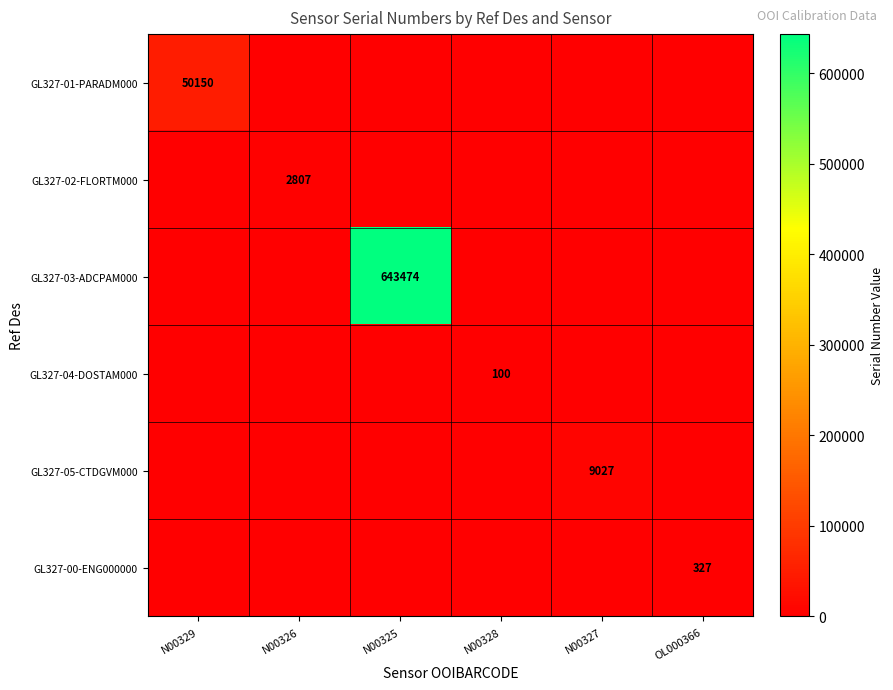

True or false: GL327-02-FLORTM000 has a value of 0 at N00328.

True